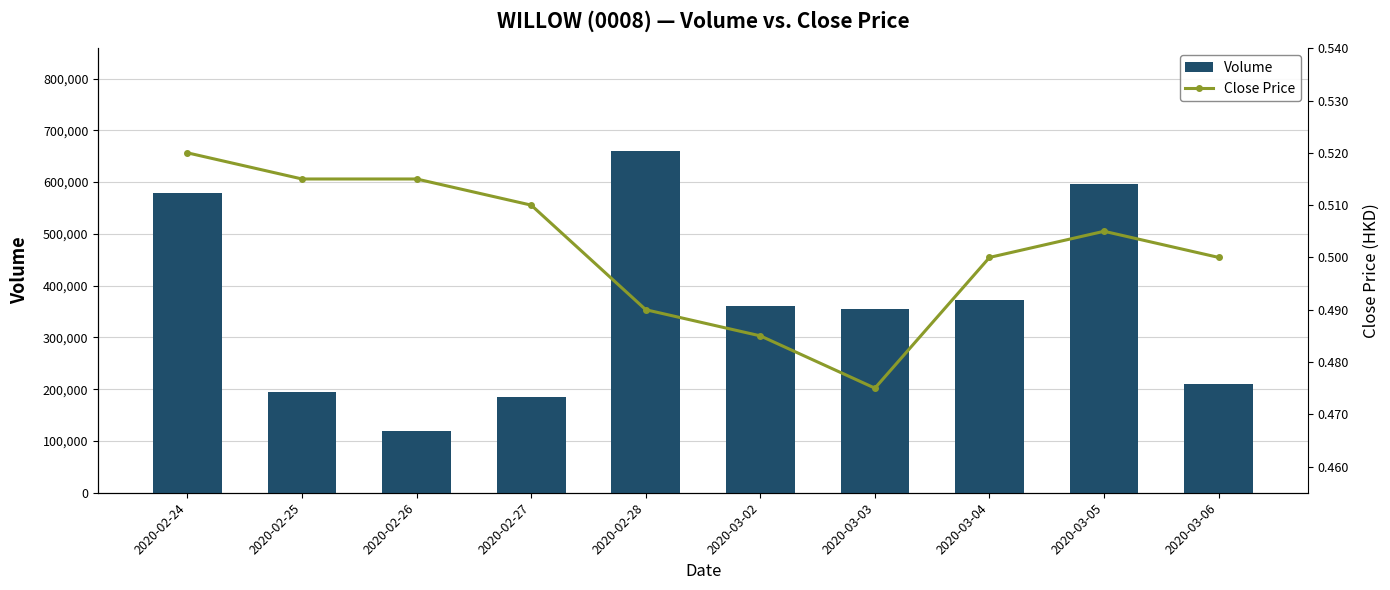

What position from the right is 2020-02-24?

10